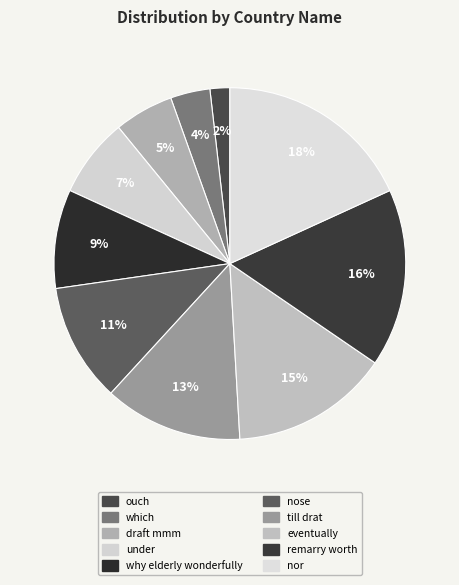

How many segments does this pie chart have?

10